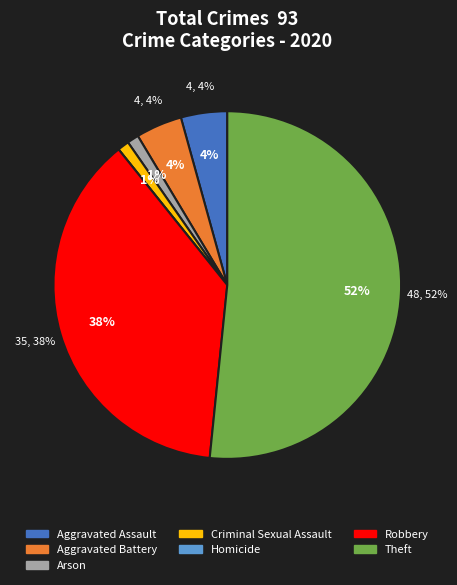

What percentage is NOT represented by Aggravated Assault?

95.7%